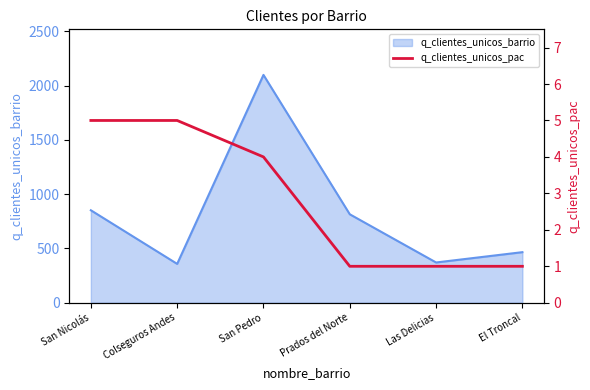

How many values are between 1 and 5?

6